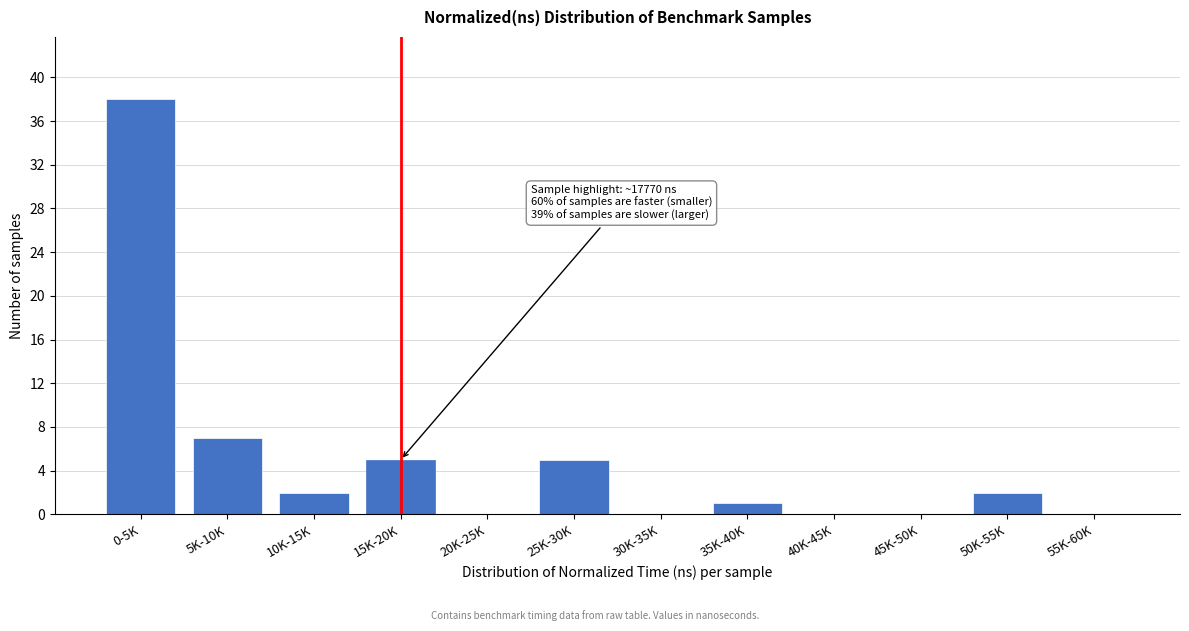

Reading left to right, extract all data points from this chart.

0-5K=38	5K-10K=7	10K-15K=2	15K-20K=5	20K-25K=0	25K-30K=5	30K-35K=0	35K-40K=1	40K-45K=0	45K-50K=0	50K-55K=2	55K-60K=0